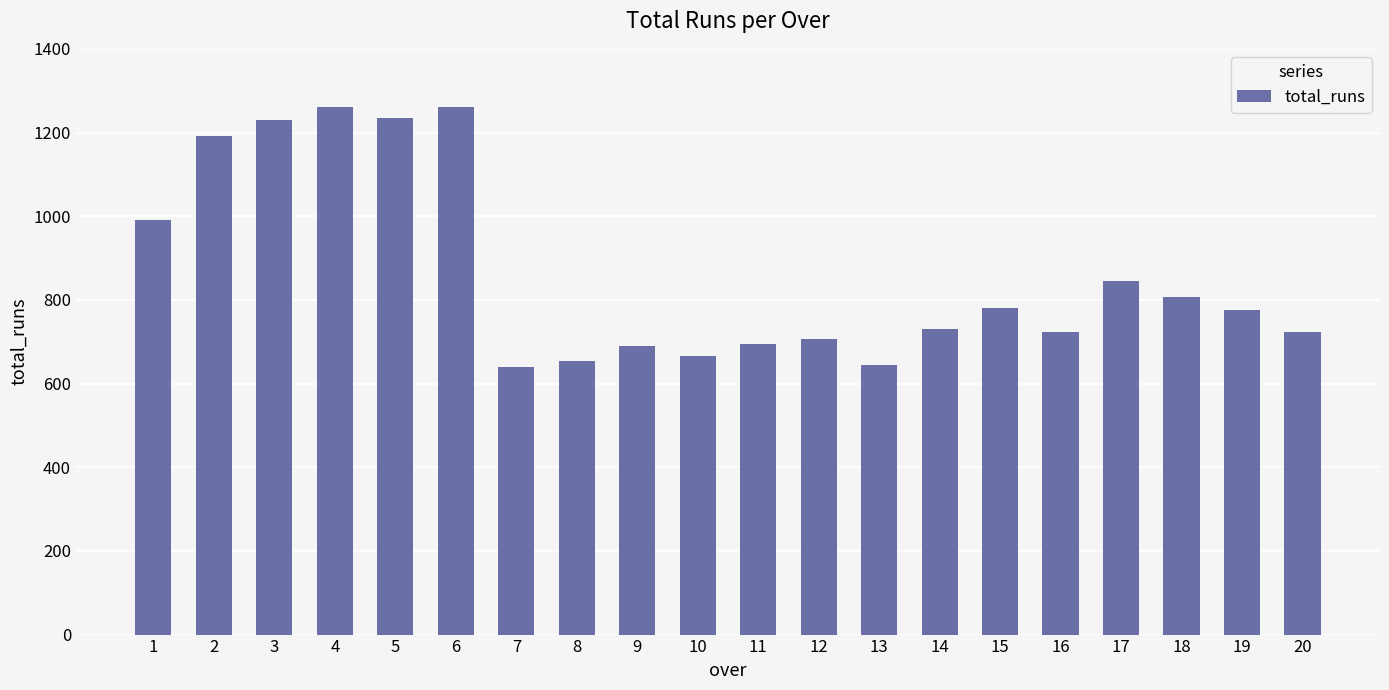

What is the change in value from 11 to 14?

+36